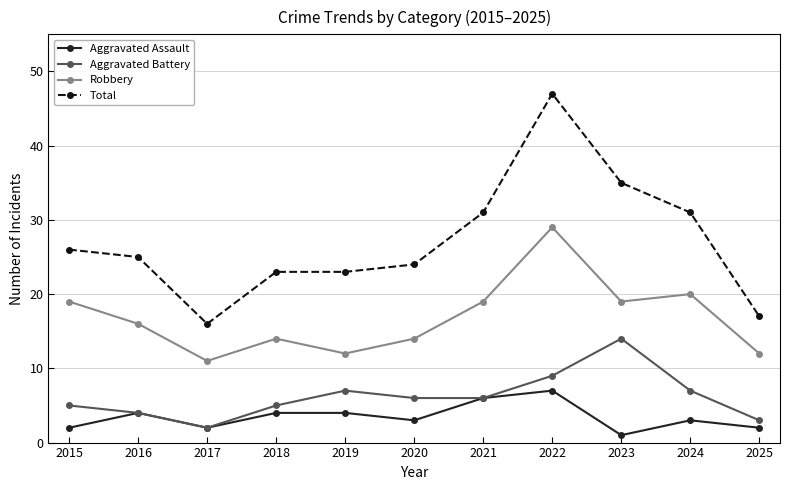

Is it true that Robbery equals 6 at 2016?

False